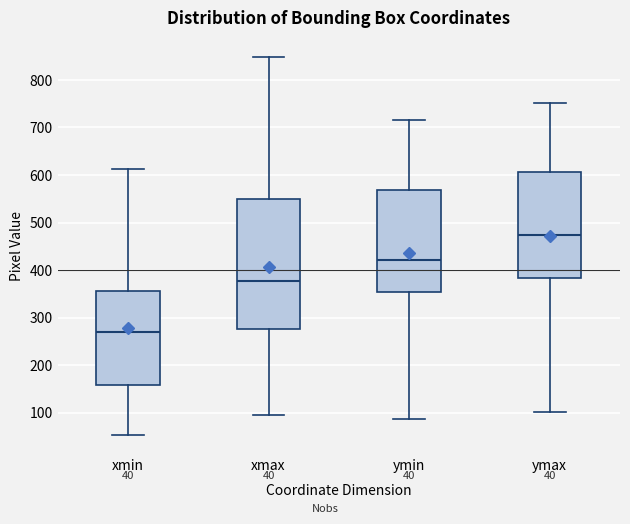

Which box has the lowest median line?

xmin